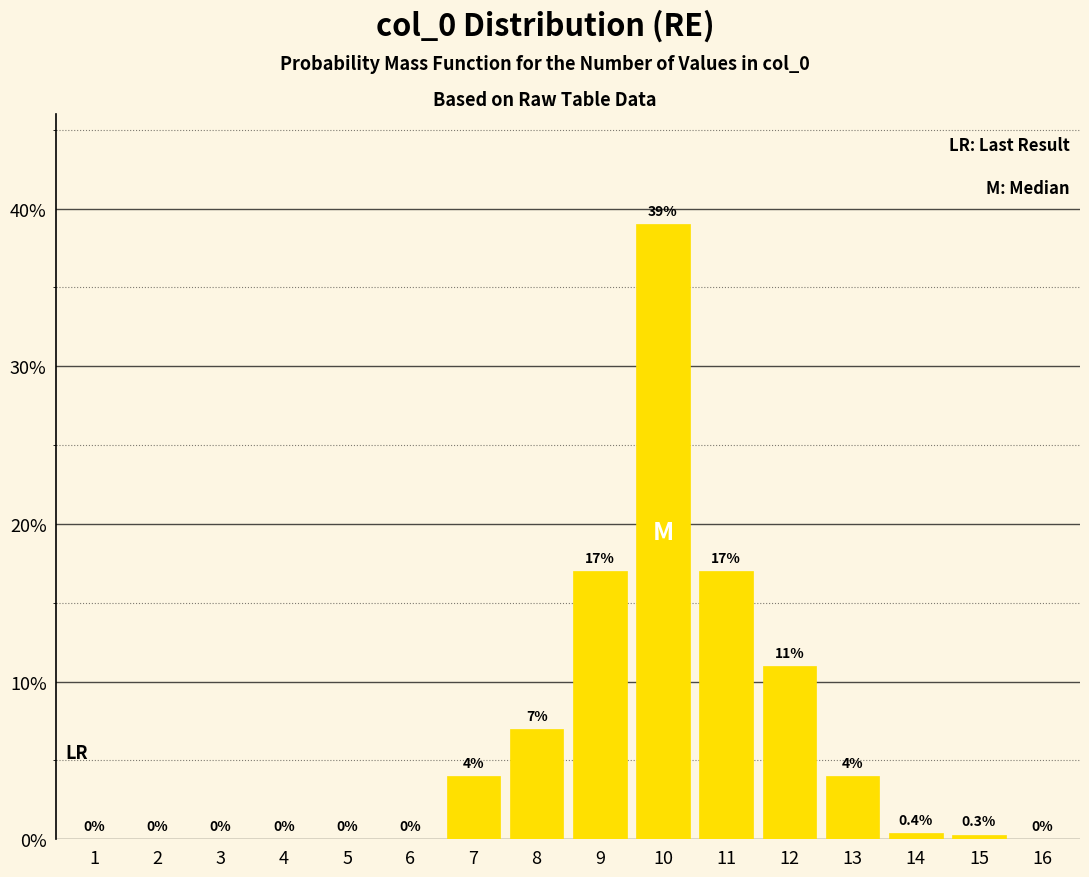

Reading left to right, what are all the values shown in this chart?

1=0.0	2=0.0	3=0.0	4=0.0	5=0.0	6=0.0	7=4.0	8=7.0	9=17.0	10=39.0	11=17.0	12=11.0	13=4.0	14=0.4	15=0.3	16=0.0